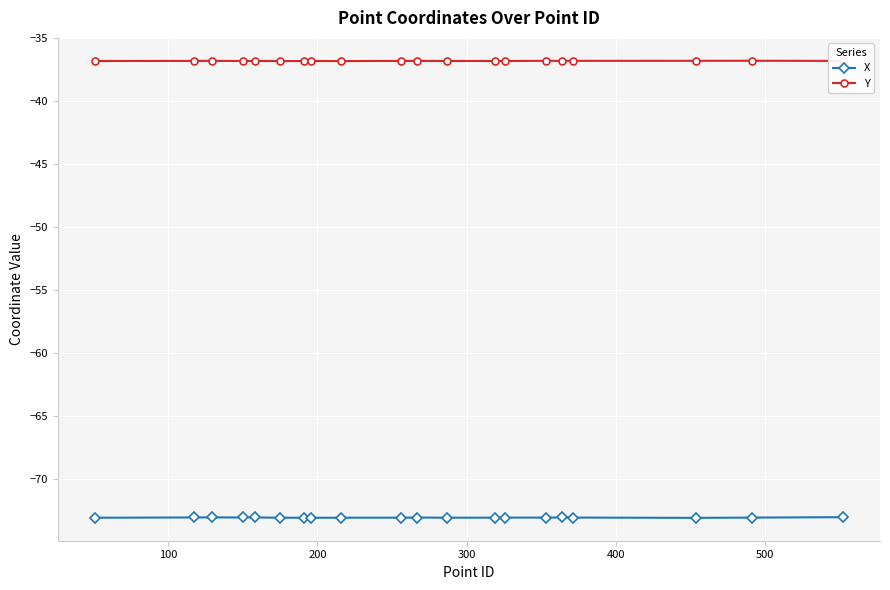

Which series has the widest spread of values?

X